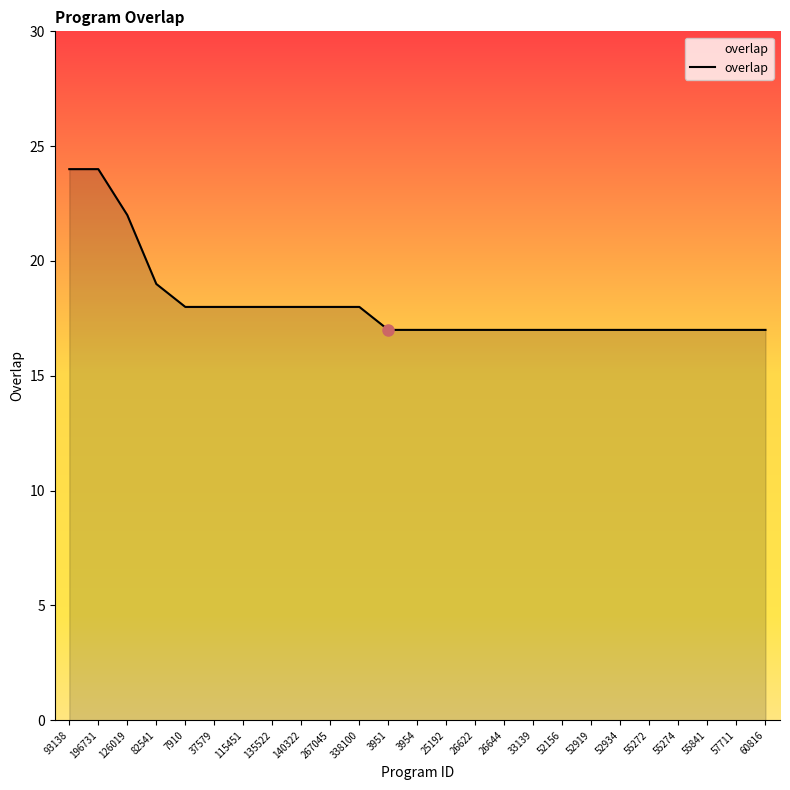

Reading left to right, extract all data points from this chart.

24	24	22	19	18	18	18	18	18	18	18	17	17	17	17	17	17	17	17	17	17	17	17	17	17